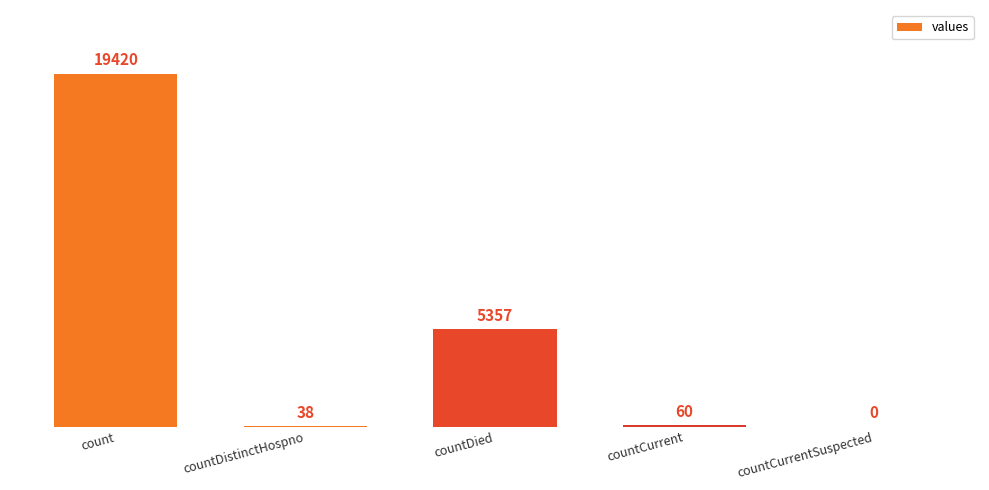

Which label corresponds to the largest value in the chart?

count